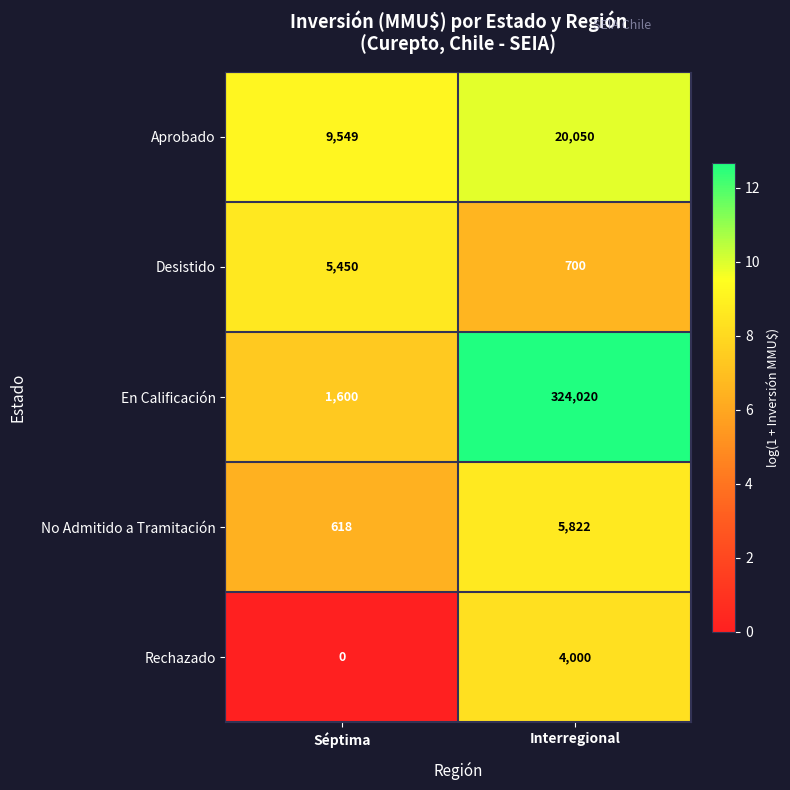

Reading left to right, what are all the values shown in this chart?

Aprobado: 9549	20050
Desistido: 5450	700
En Calificación: 1600	324020
No Admitido a Tramitación: 618	5822
Rechazado: 0	4000